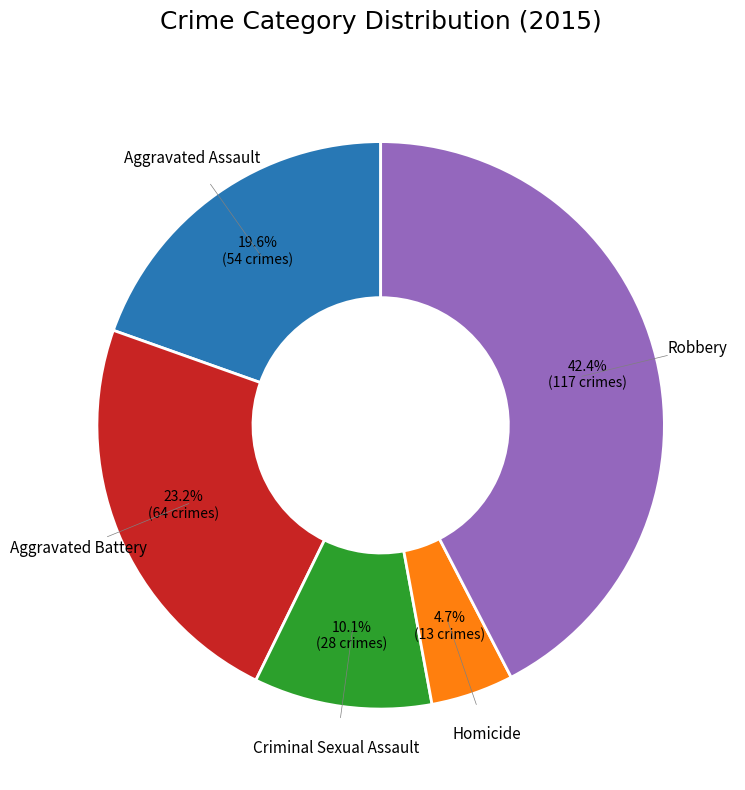

To the nearest percent, what percentage of the pie is Homicide?

5%